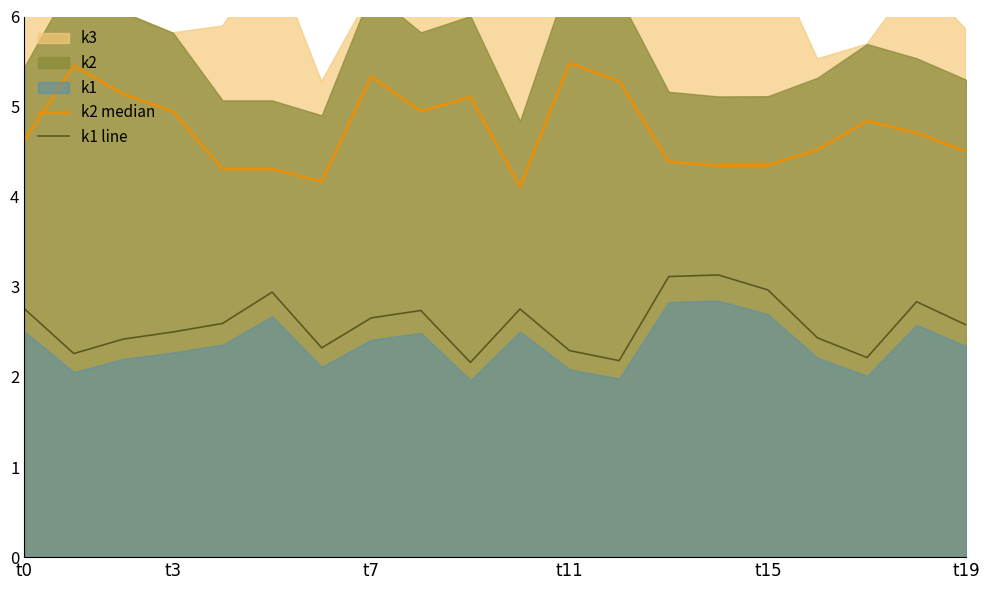

What is the average value of the k1 line series?

2.6